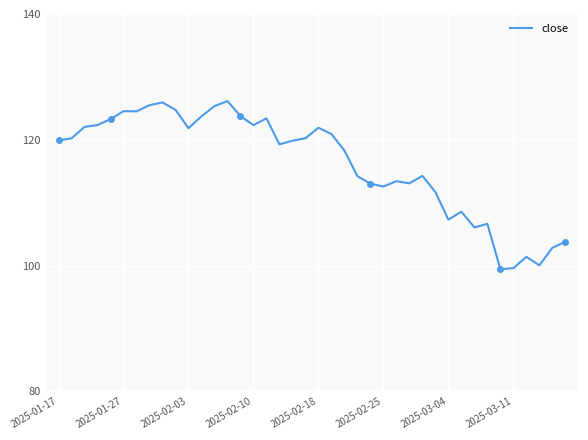

Reading left to right, extract all data points from this chart.

119.9	120.2	122.0	122.3	123.3	124.5	124.5	125.5	125.9	124.8	121.8	123.7	125.3	126.2	123.8	122.3	123.4	119.3	119.8	120.2	121.9	120.9	118.3	114.2	113.0	112.6	113.4	113.1	114.3	111.7	107.3	108.6	106.1	106.6	99.4	99.6	101.4	100.0	102.8	103.8